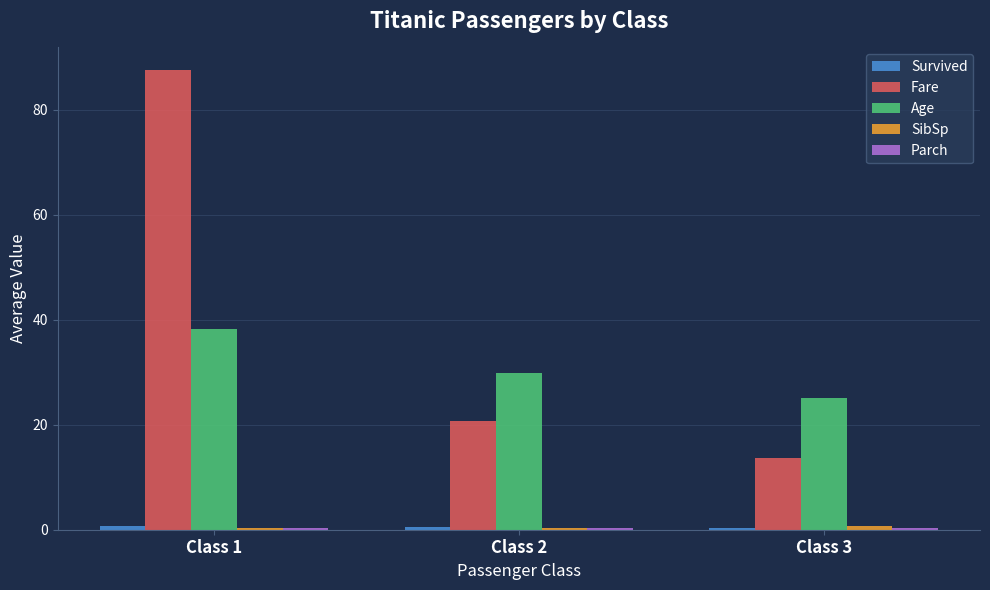

Where is Age nearest to the value 31?

Class 2